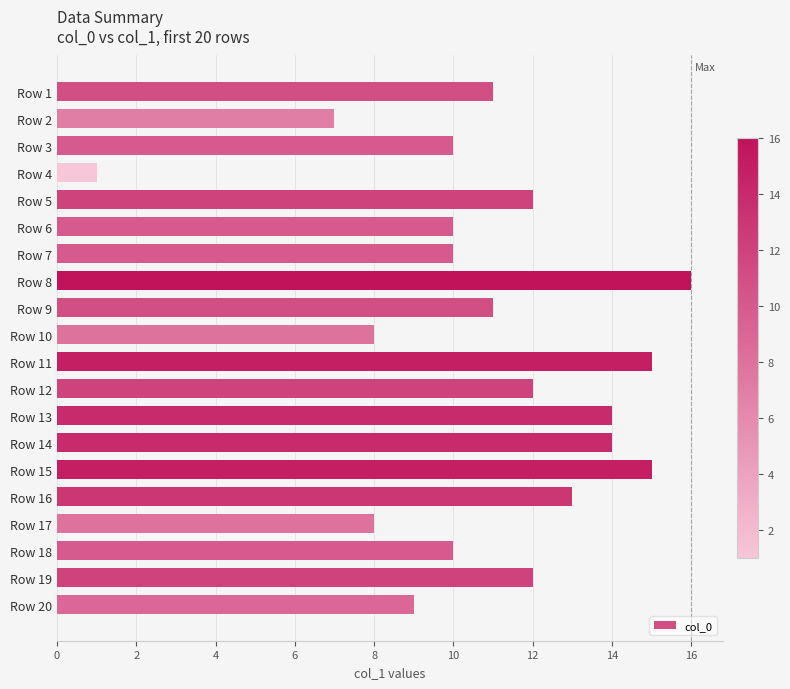

At which category does the chart reach its peak across all series?

Row 8